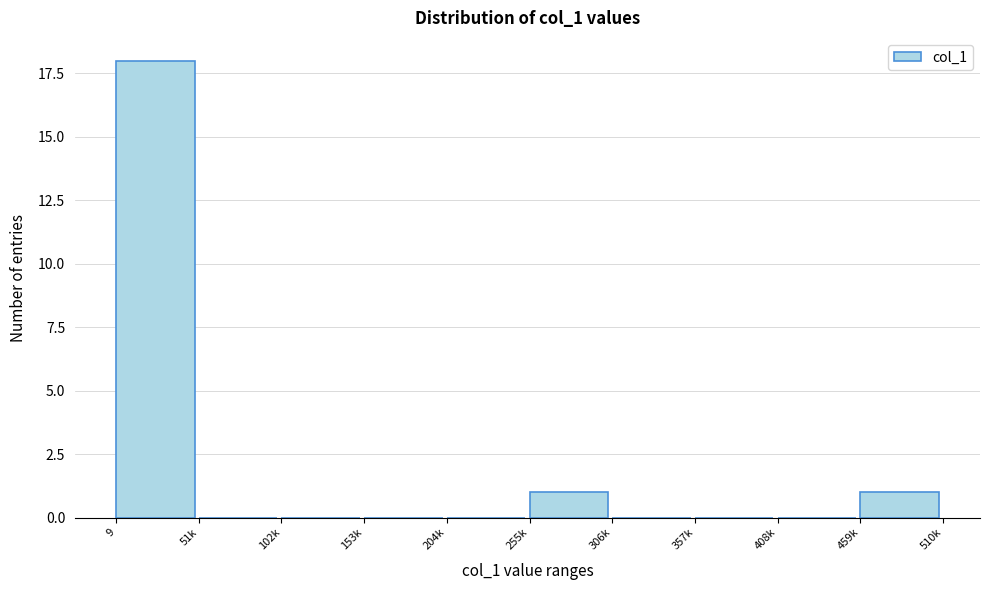

Reading left to right, list all the values displayed in this chart.

9=18	51k=0	102k=0	153k=0	204k=0	255k=1	306k=0	357k=0	408k=0	459k=1